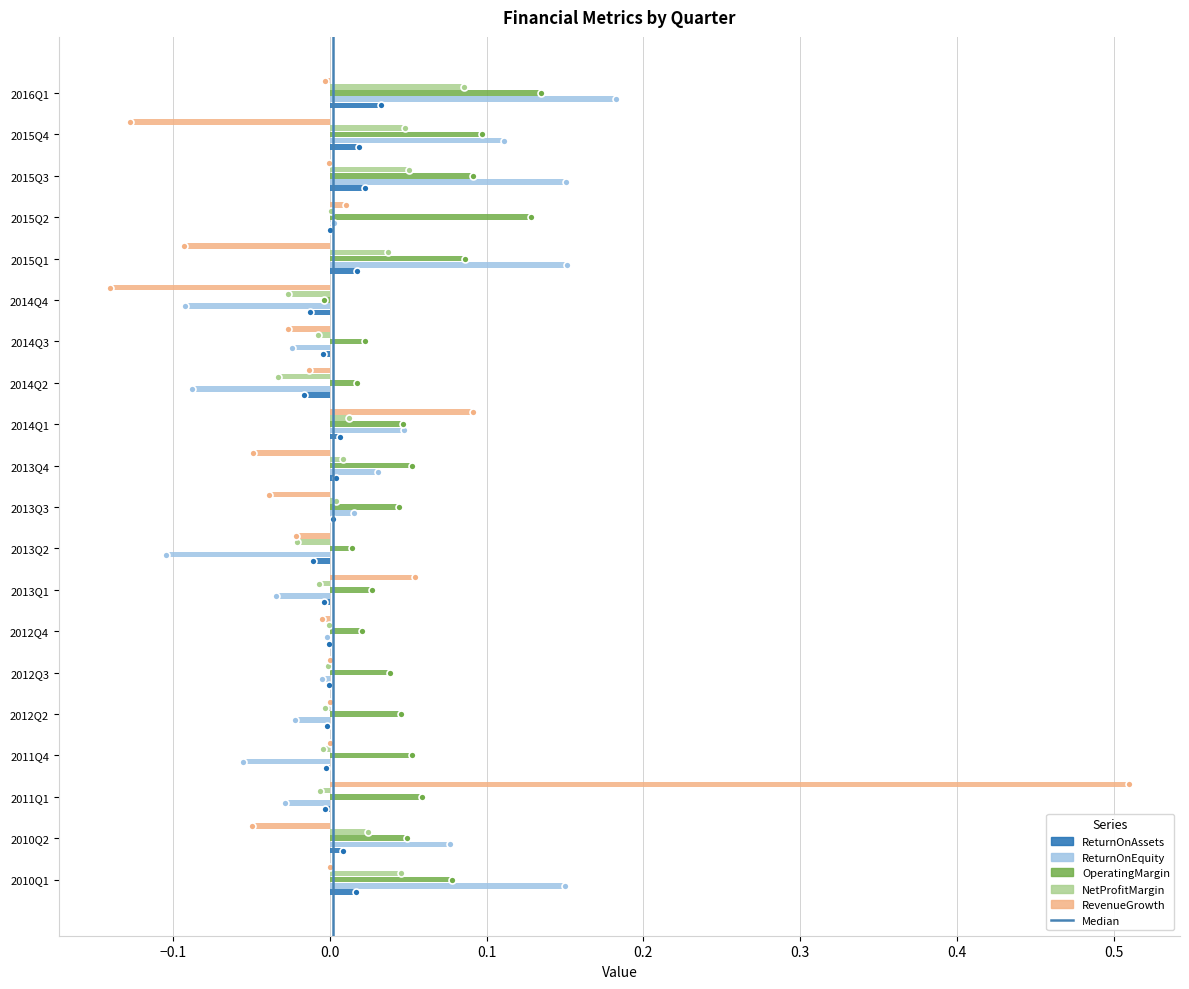

Is it true that NetProfitMargin equals 0.1 at 2010Q1?

False